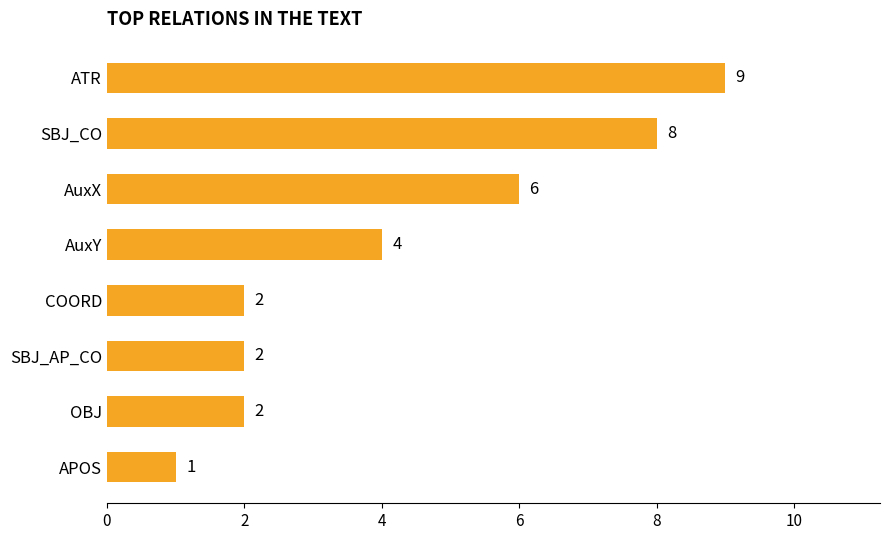

Count the number of categories in the chart.

8